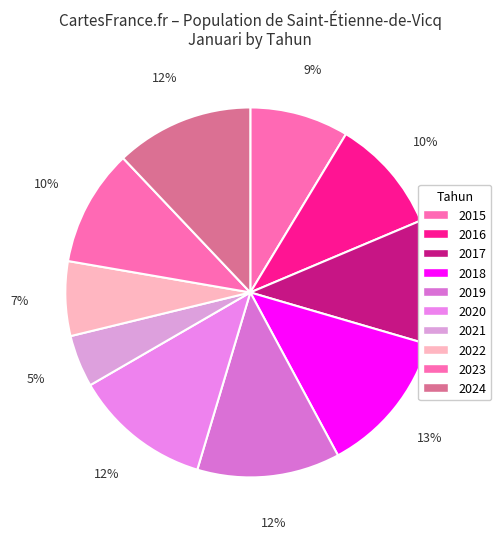

How many segments does this pie chart have?

10